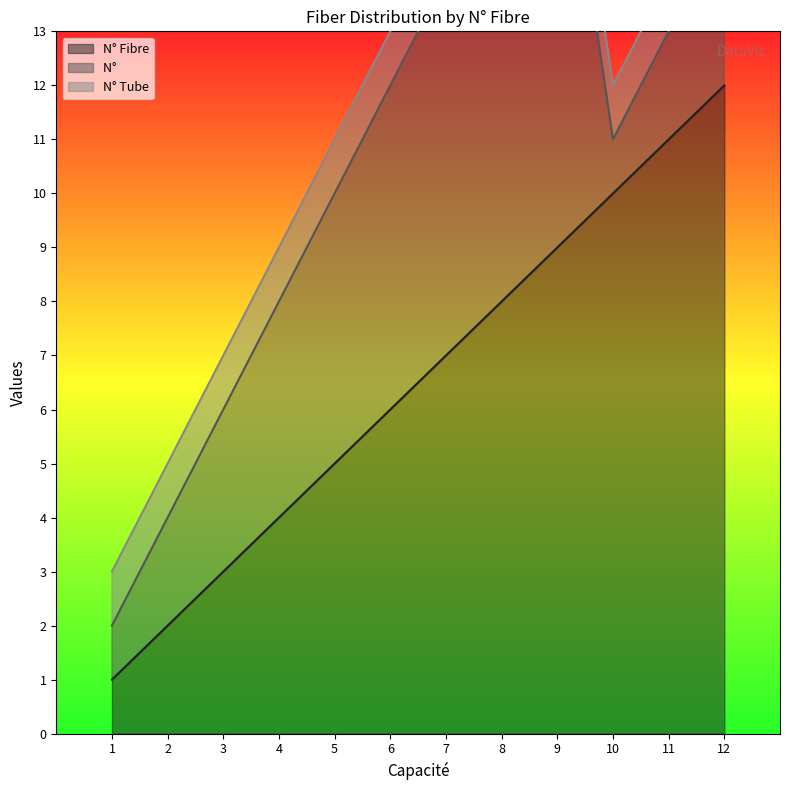

True or false: N° Fibre has a value of 1 at 3.

False